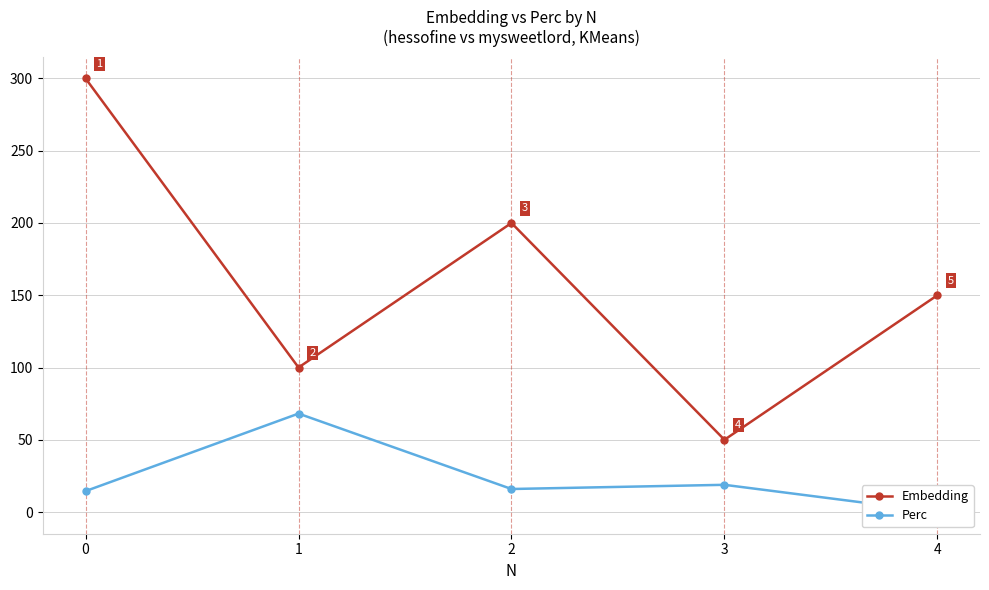

How many positive values does the Perc series have?

4